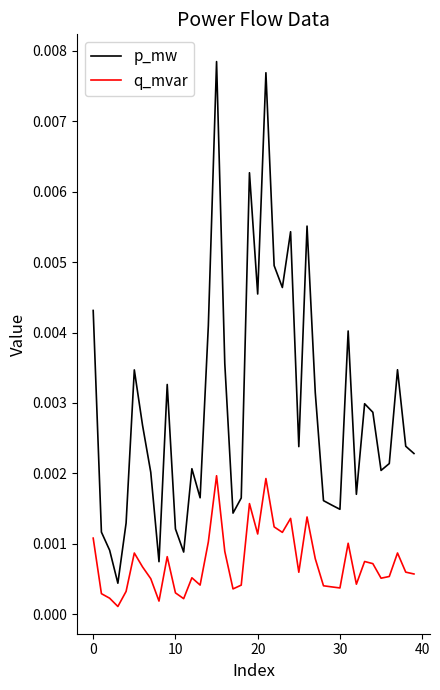

Which series has the largest range (max minus min)?

p_mw